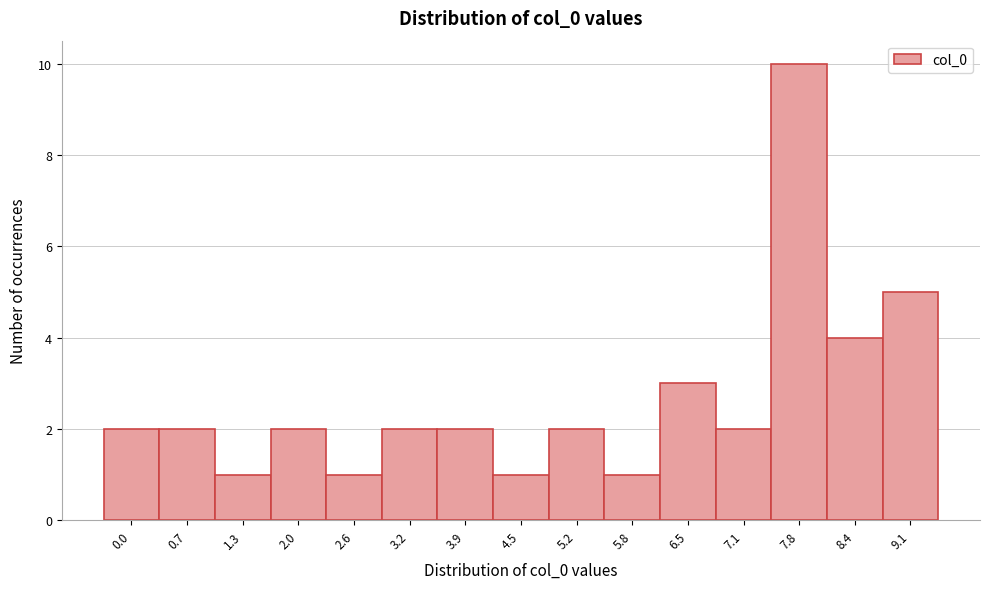

Reading left to right, what are all the values shown in this chart?

0.0=2	0.7=2	1.3=1	2.0=2	2.6=1	3.2=2	3.9=2	4.5=1	5.2=2	5.8=1	6.5=3	7.1=2	7.8=10	8.4=4	9.1=5